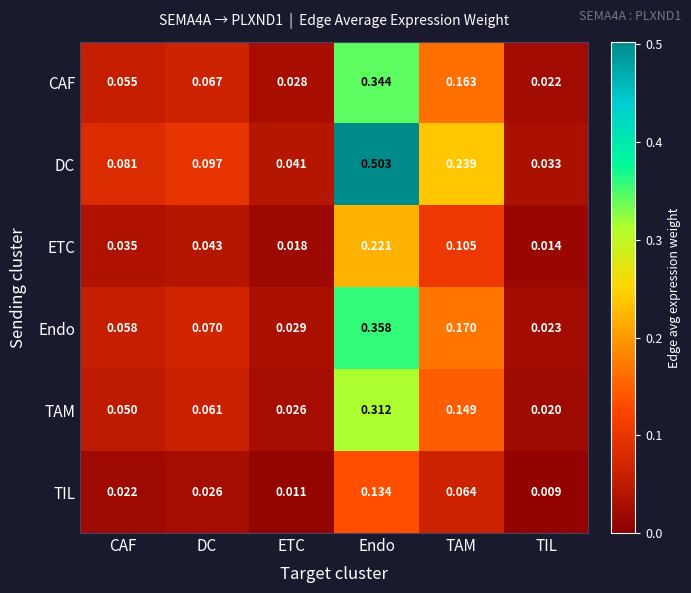

Which series changed the most between Endo and TAM?

DC